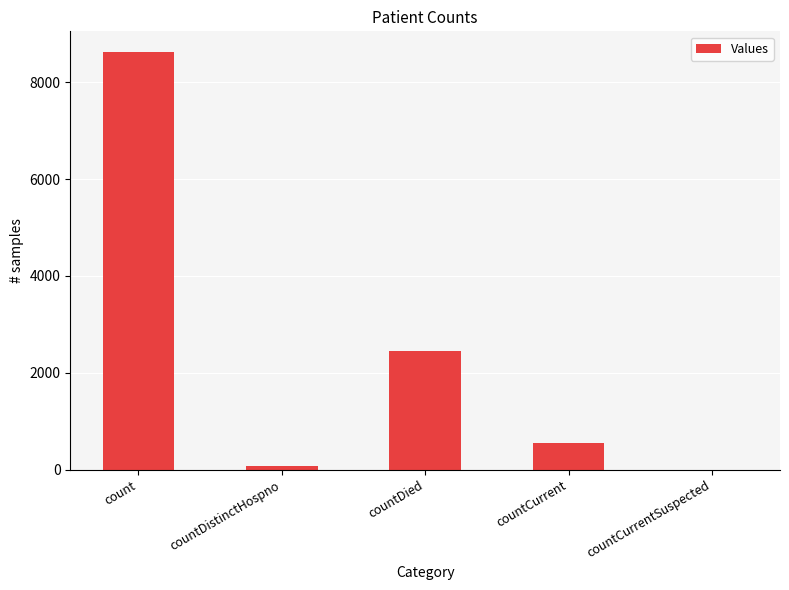

True or false: the data shows 932 at countCurrent.

False